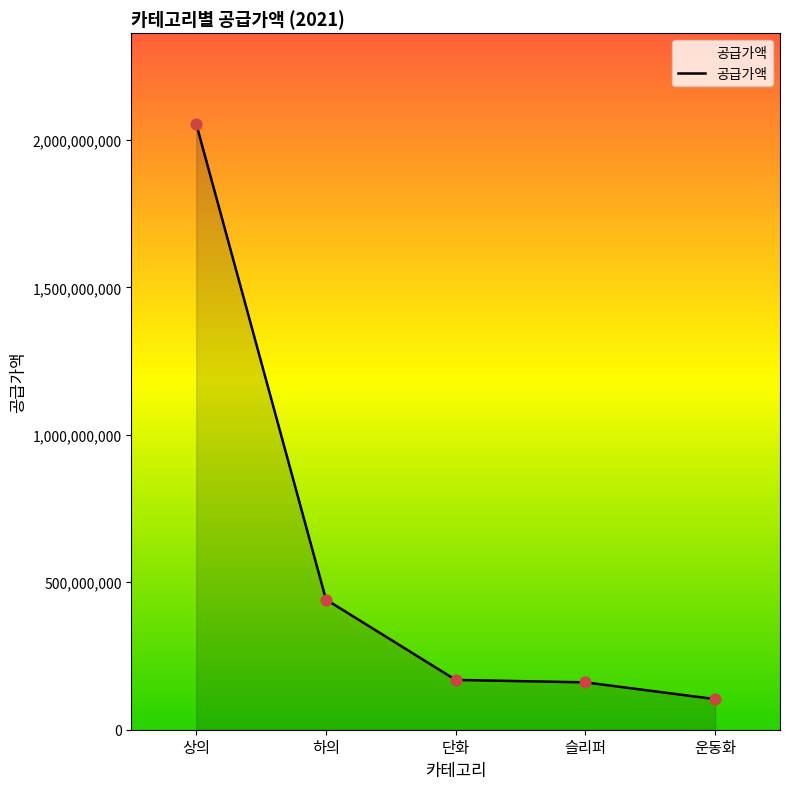

Which has a higher value, 슬리퍼 or 상의?

상의